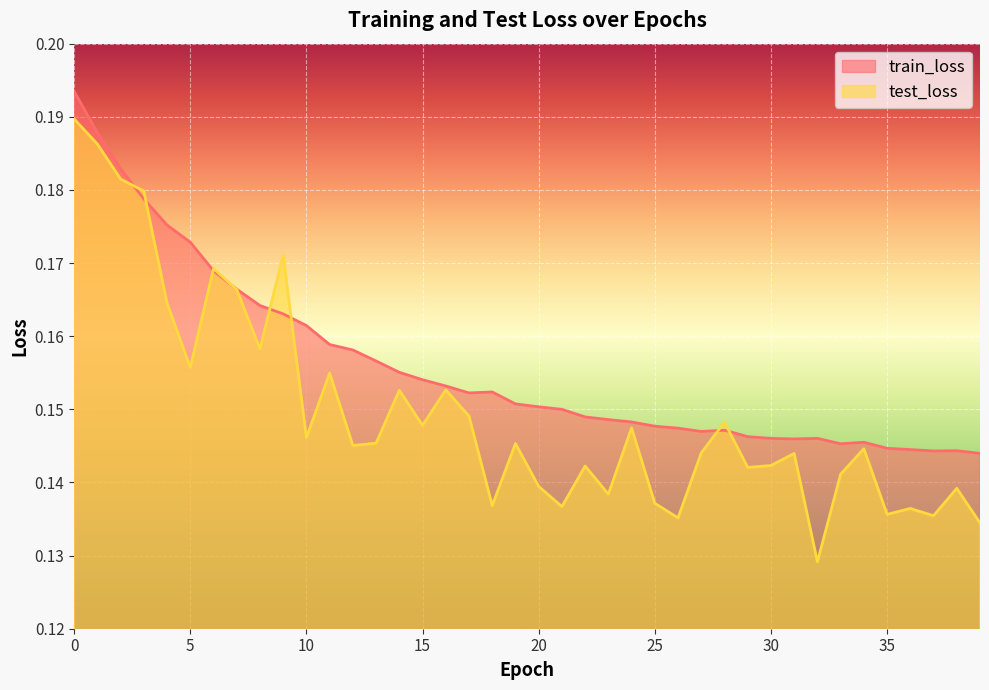

Where is train_loss nearest to the value 0?

39